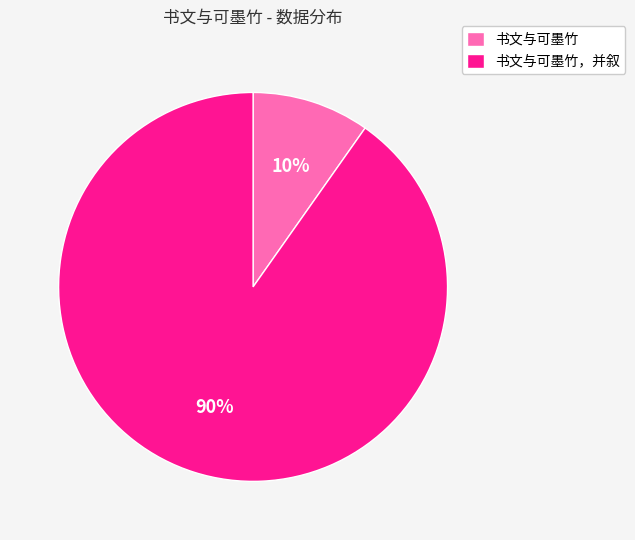

Is it true that 书文与可墨竹 is 1% of the pie?

False